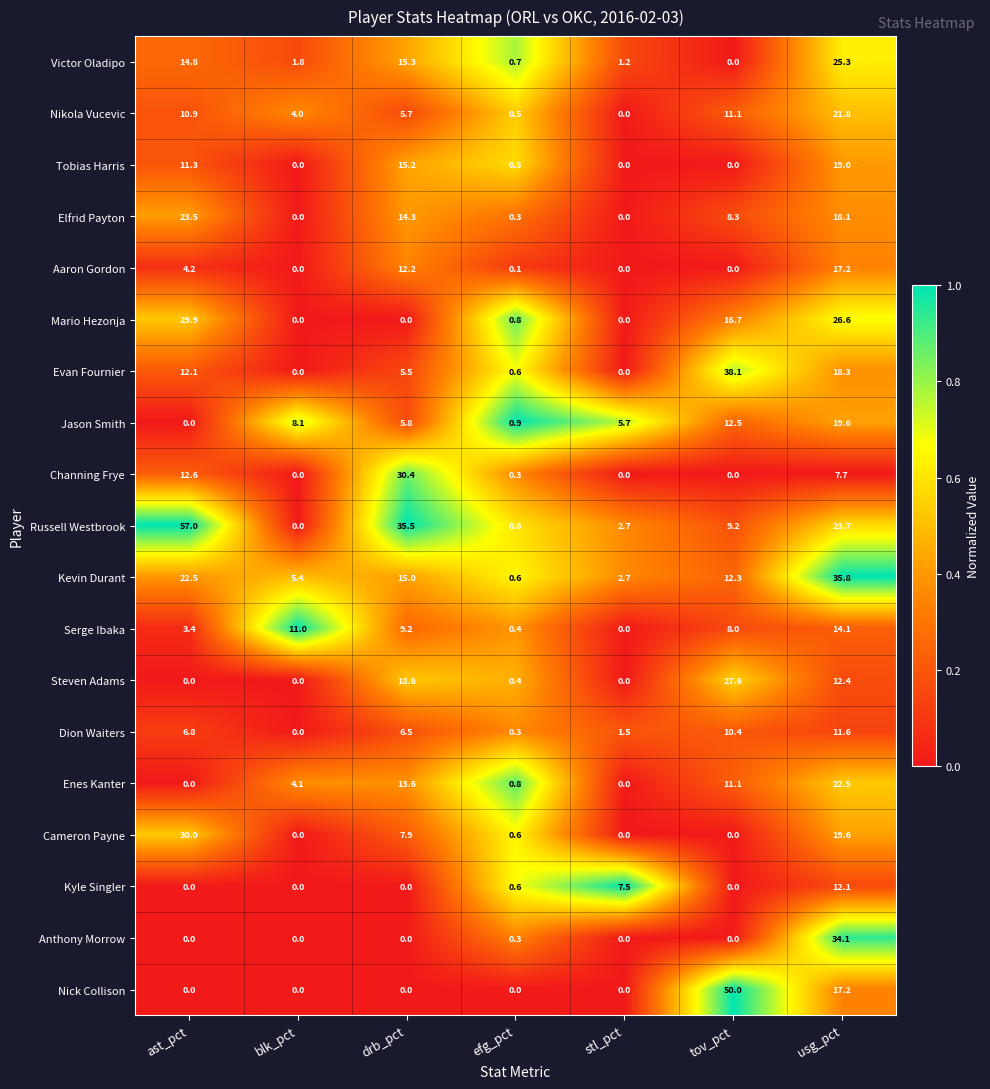

Which series has the largest total across all categories?

Russell Westbrook